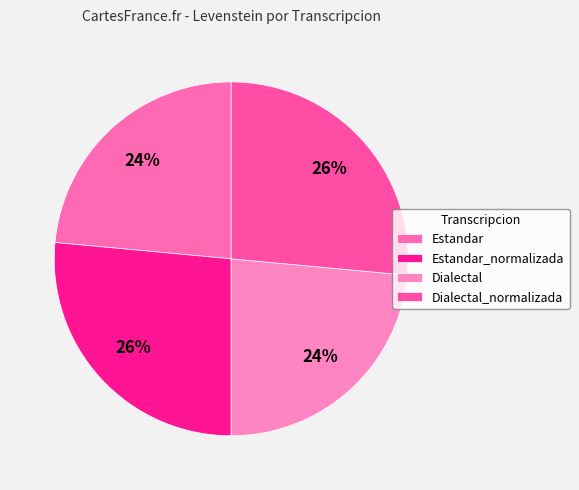

What is the total percentage of Estandar and Dialectal?

47.1%